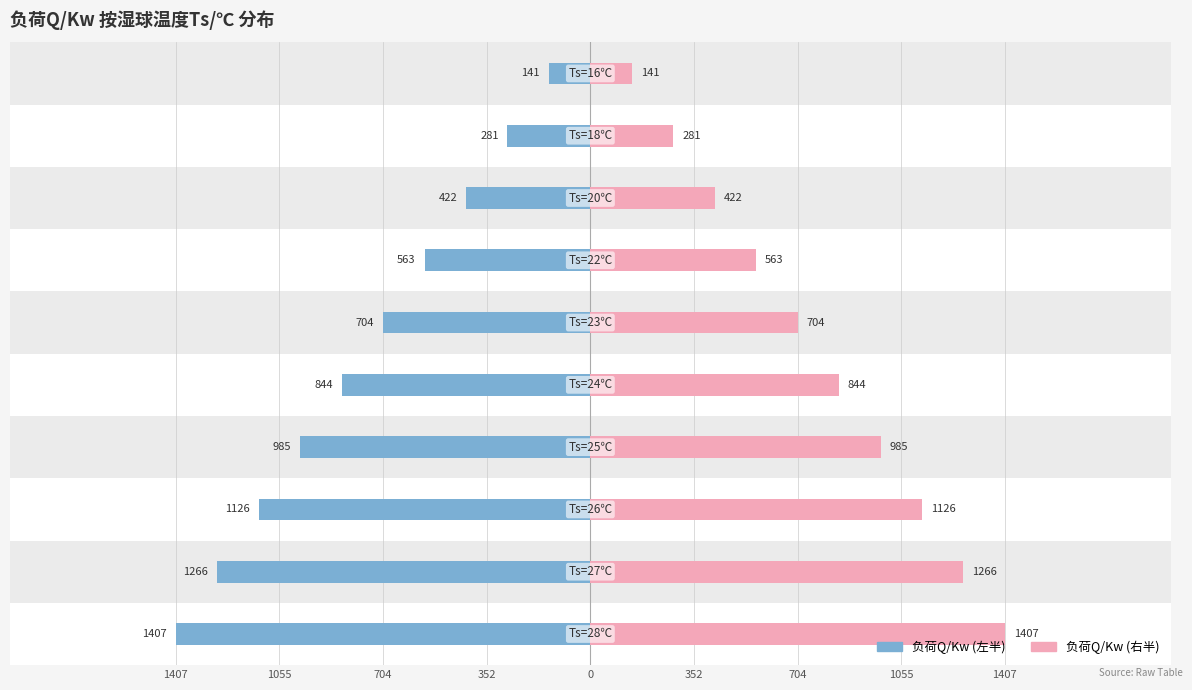

Reading right to left, what are all the values shown in this chart?

负荷Q/Kw (左): -140.7	-281.4	-422.1	-562.8	-703.5	-844.2	-984.9	-1125.6	-1266.3	-1407.0
负荷Q/Kw (右): 140.7	281.4	422.1	562.8	703.5	844.2	984.9	1125.6	1266.3	1407.0